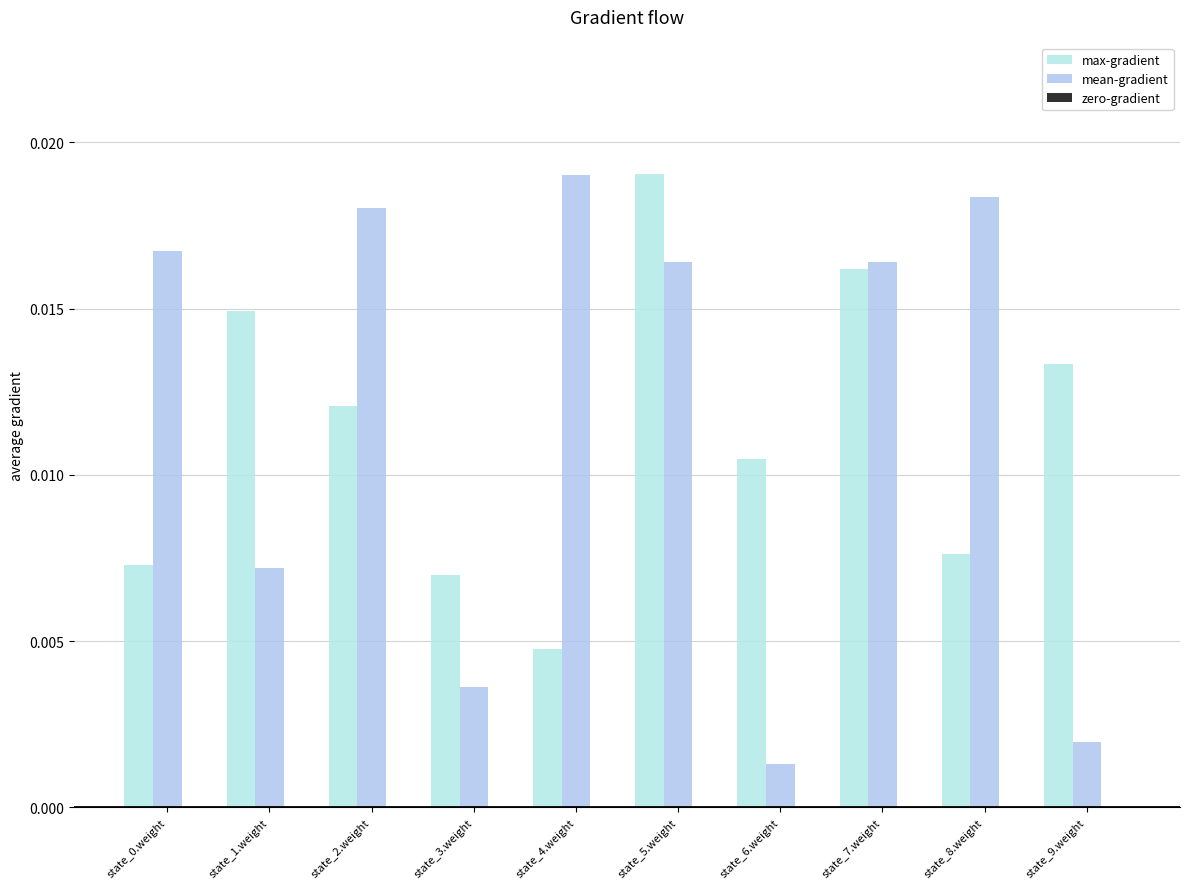

Are the bars grouped side by side (vs. stacked)?

Yes